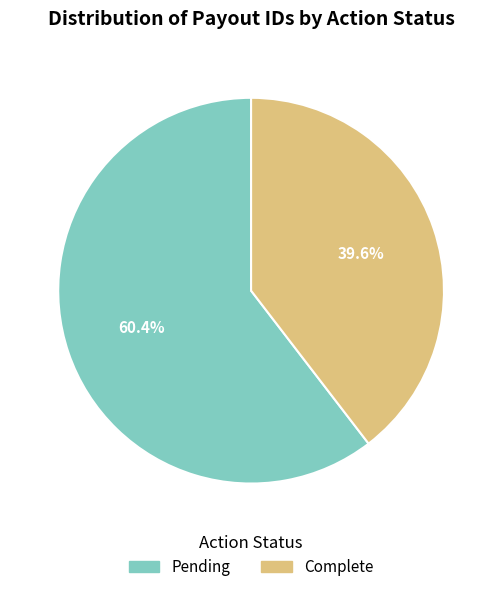

Is there a majority slice in this chart?

Yes